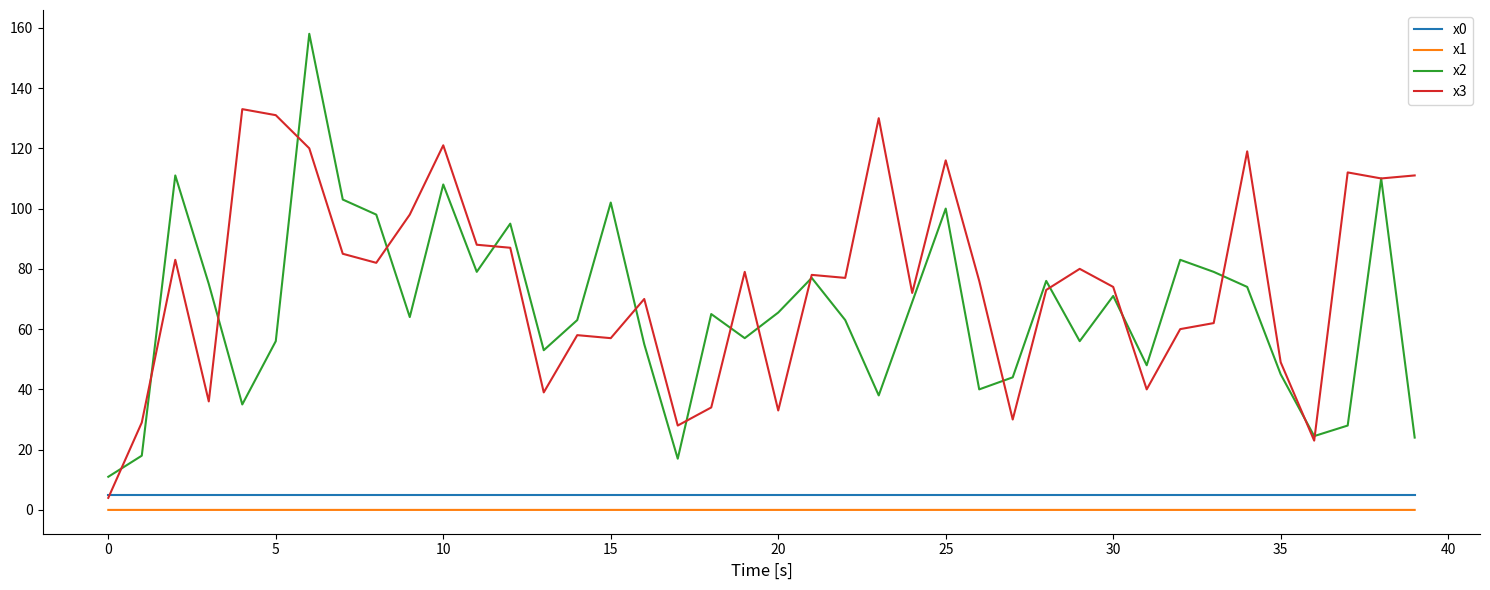

Which series has the widest spread of values?

x2